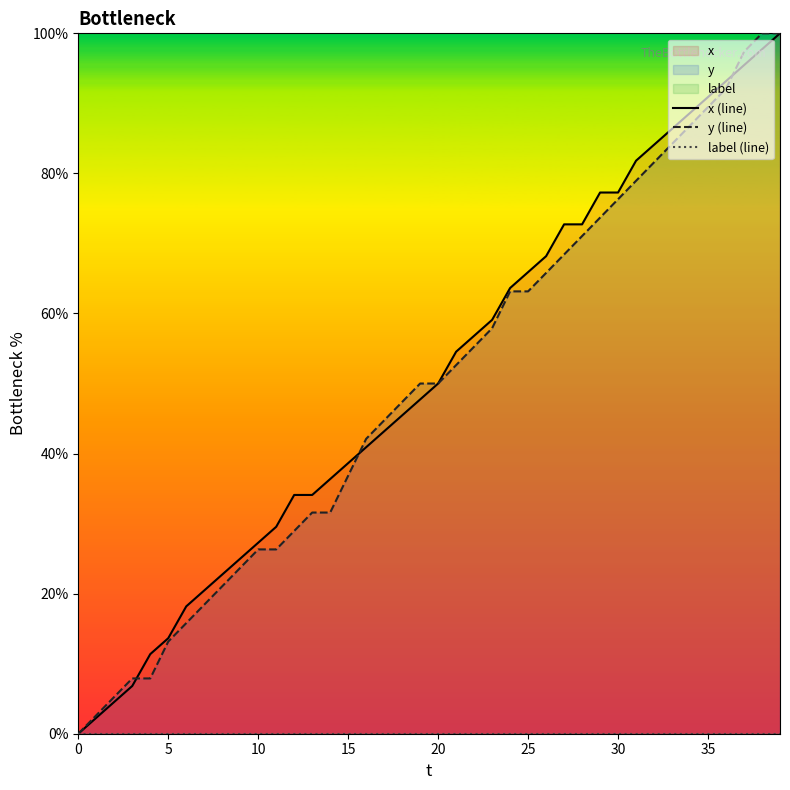

Reading right to left, transcribe all the data shown in this chart.

x (line): 100.0	97.7	95.5	93.2	90.9	88.6	86.4	84.1	81.8	77.3	77.3	72.7	72.7	68.2	65.9	63.6	59.1	56.8	54.5	50.0	47.7	45.5	43.2	40.9	38.6	36.4	34.1	34.1	29.5	27.3	25.0	22.7	20.5	18.2	13.6	11.4	6.8	4.5	2.3	0.0
y (line): 100.0	100.0	97.4	92.1	89.5	86.8	84.2	81.6	78.9	76.3	73.7	71.1	68.4	65.8	63.2	63.2	57.9	55.3	52.6	50.0	50.0	47.4	44.7	42.1	36.8	31.6	31.6	28.9	26.3	26.3	23.7	21.1	18.4	15.8	13.2	7.9	7.9	5.3	2.6	0.0
label (line): 0.0	0.0	0.0	0.0	0.0	0.0	0.0	0.0	0.0	0.0	0.0	0.0	0.0	0.0	0.0	0.0	0.0	0.0	0.0	0.0	0.0	0.0	0.0	0.0	0.0	0.0	0.0	0.0	0.0	0.0	0.0	0.0	0.0	0.0	0.0	0.0	0.0	0.0	0.0	0.0